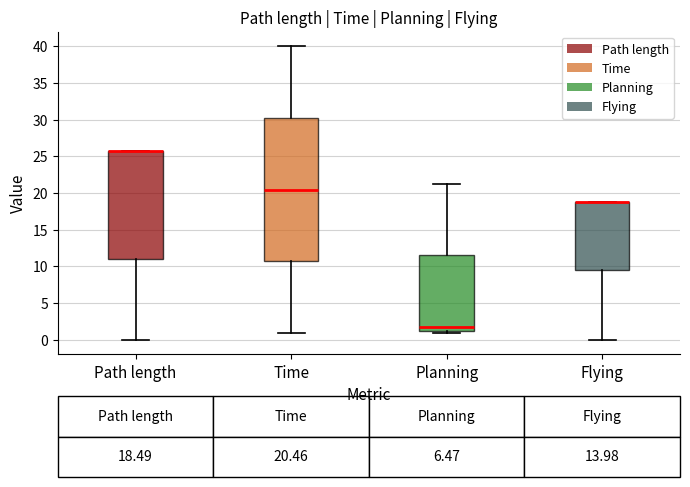

Comparing the boxes themselves (not the whiskers), which one is the tallest?

Time